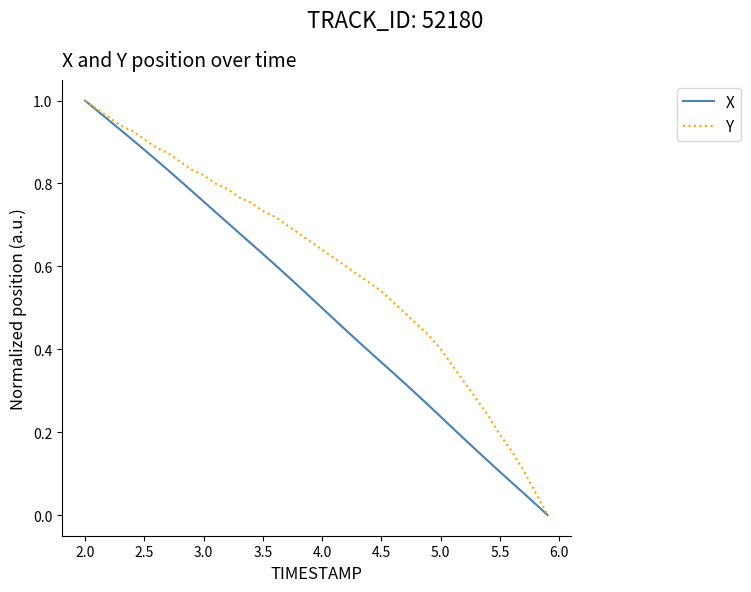

Which series has the largest total across all categories?

Y